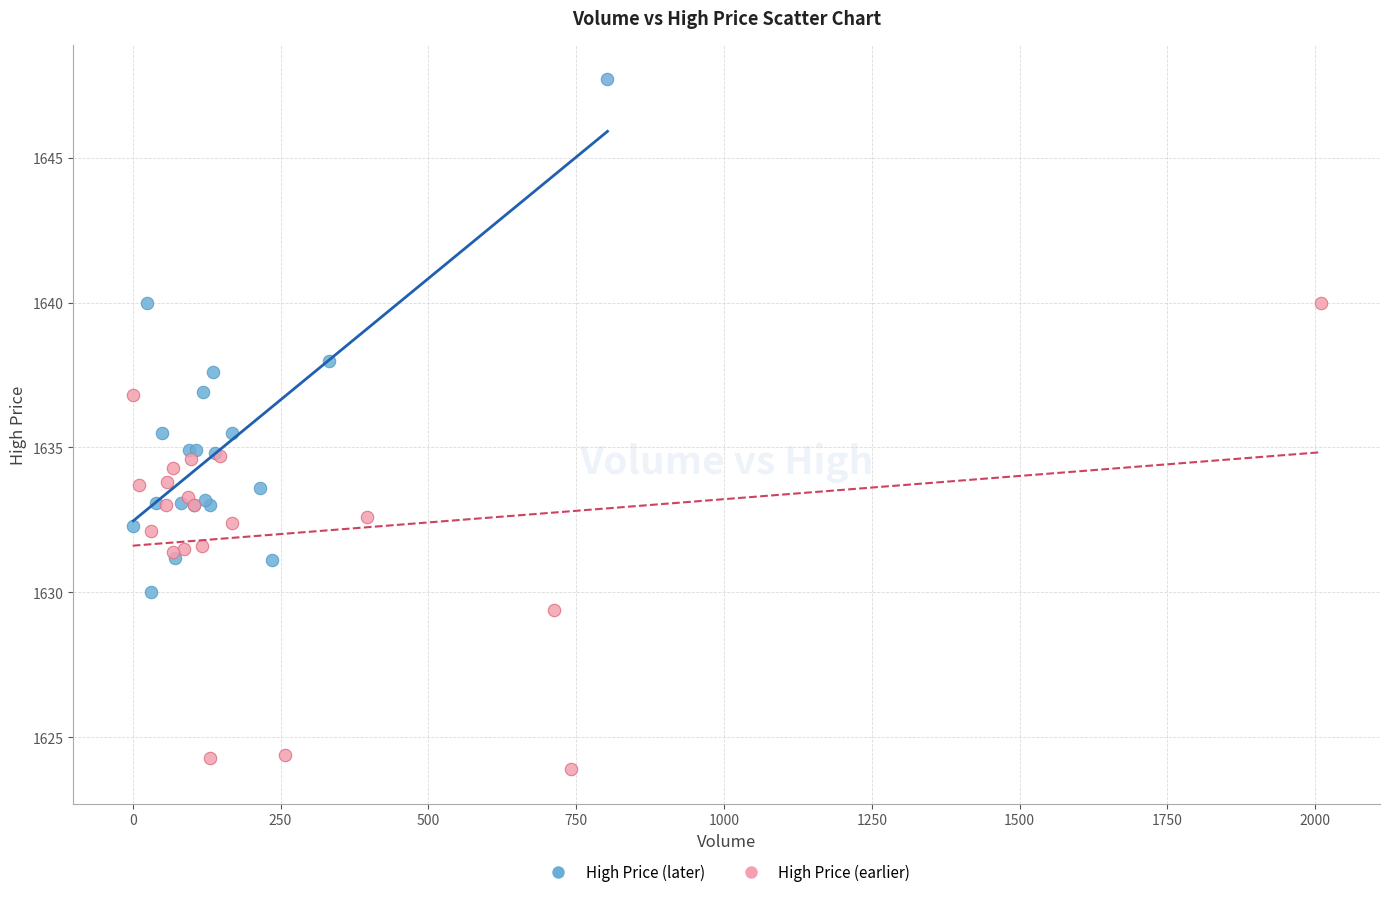

What are all the series names shown in the legend?

High Price (later), High Price (earlier)